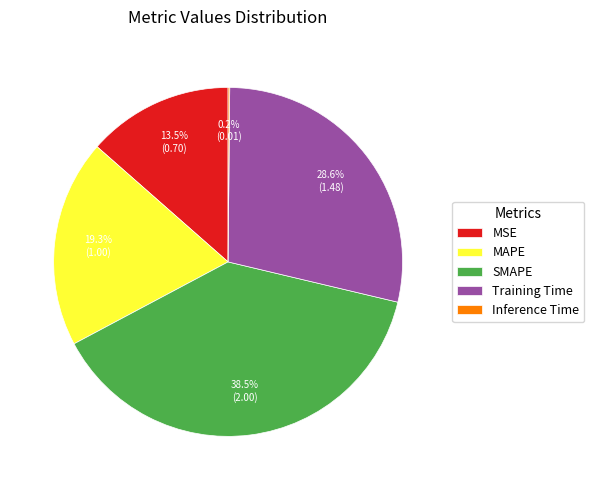

What is the ratio of the value at SMAPE to the value at MAPE?

2.0